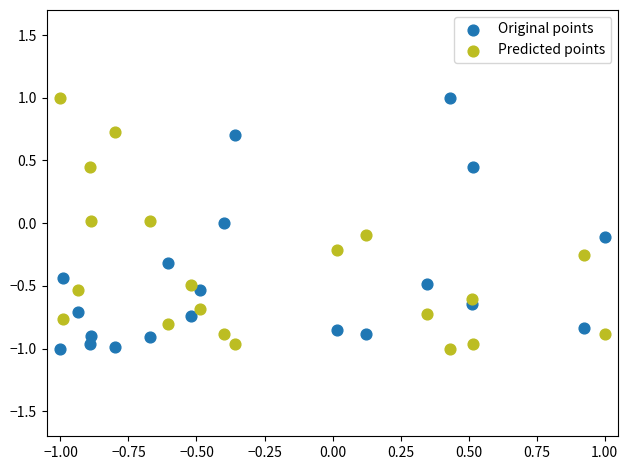

What are all the series names shown in the legend?

Original points, Predicted points